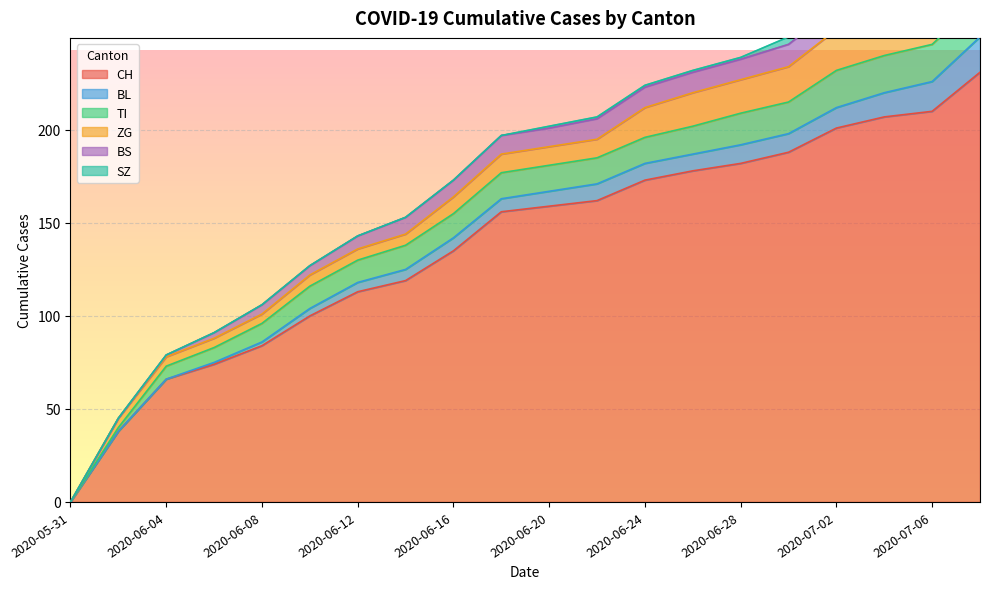

Which series changed the most between 2020-06-12 and 2020-07-08?

CH